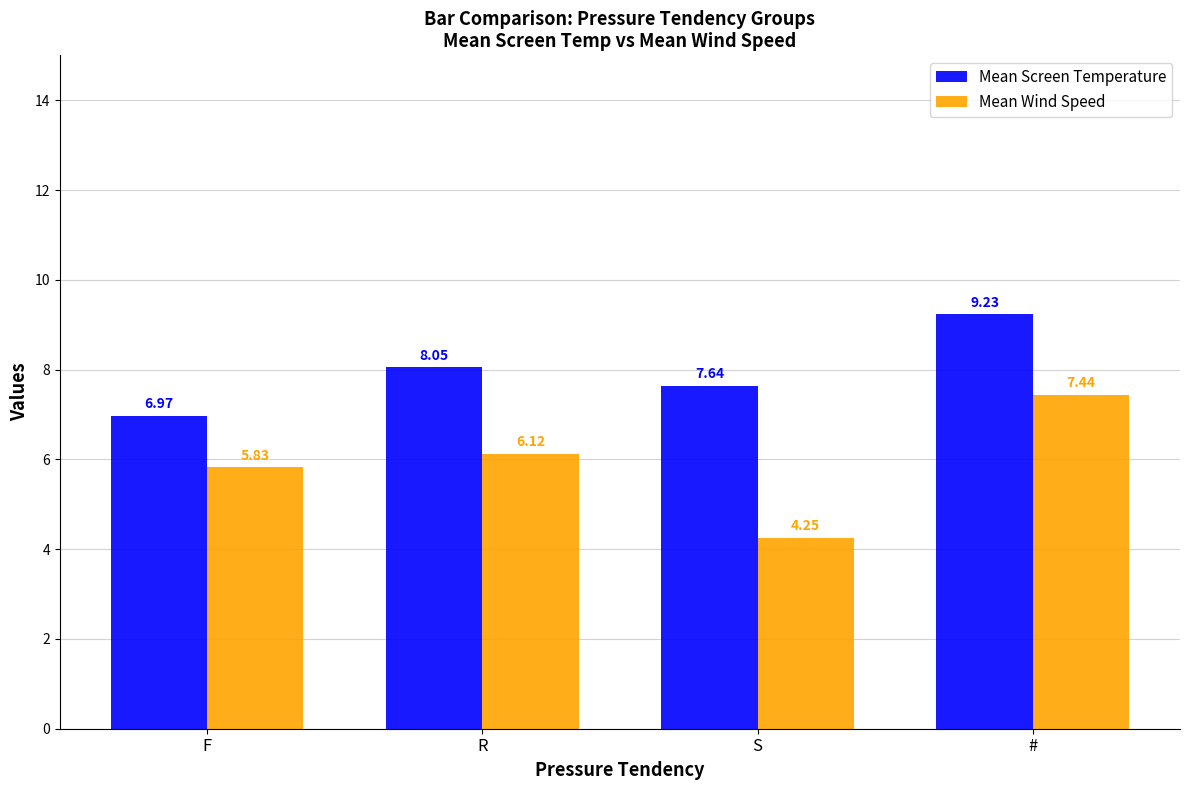

List the labels in order of Mean Screen Temperature value, smallest first.

F, S, R, #